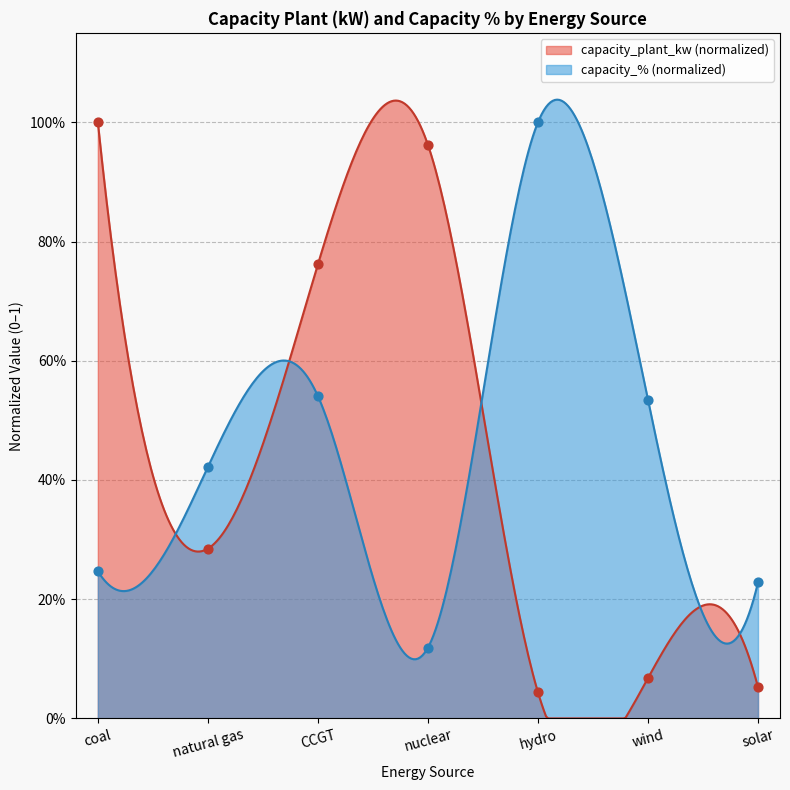

Which series reaches the maximum Y coordinate?

capacity_plant_kw